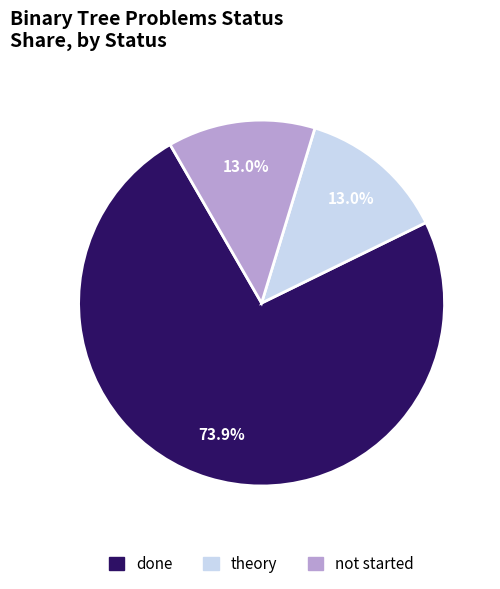

To the nearest percent, what is the difference between the largest and smallest slice percentages?

61%